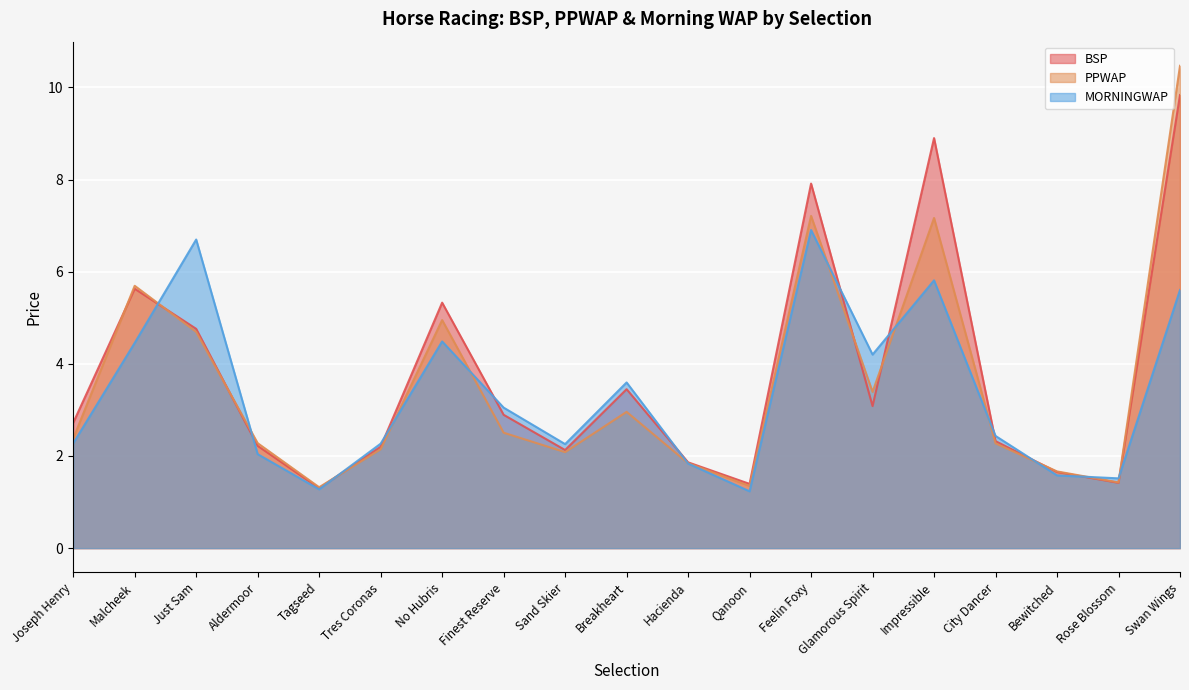

How many times do BSP and PPWAP cross each other?

7